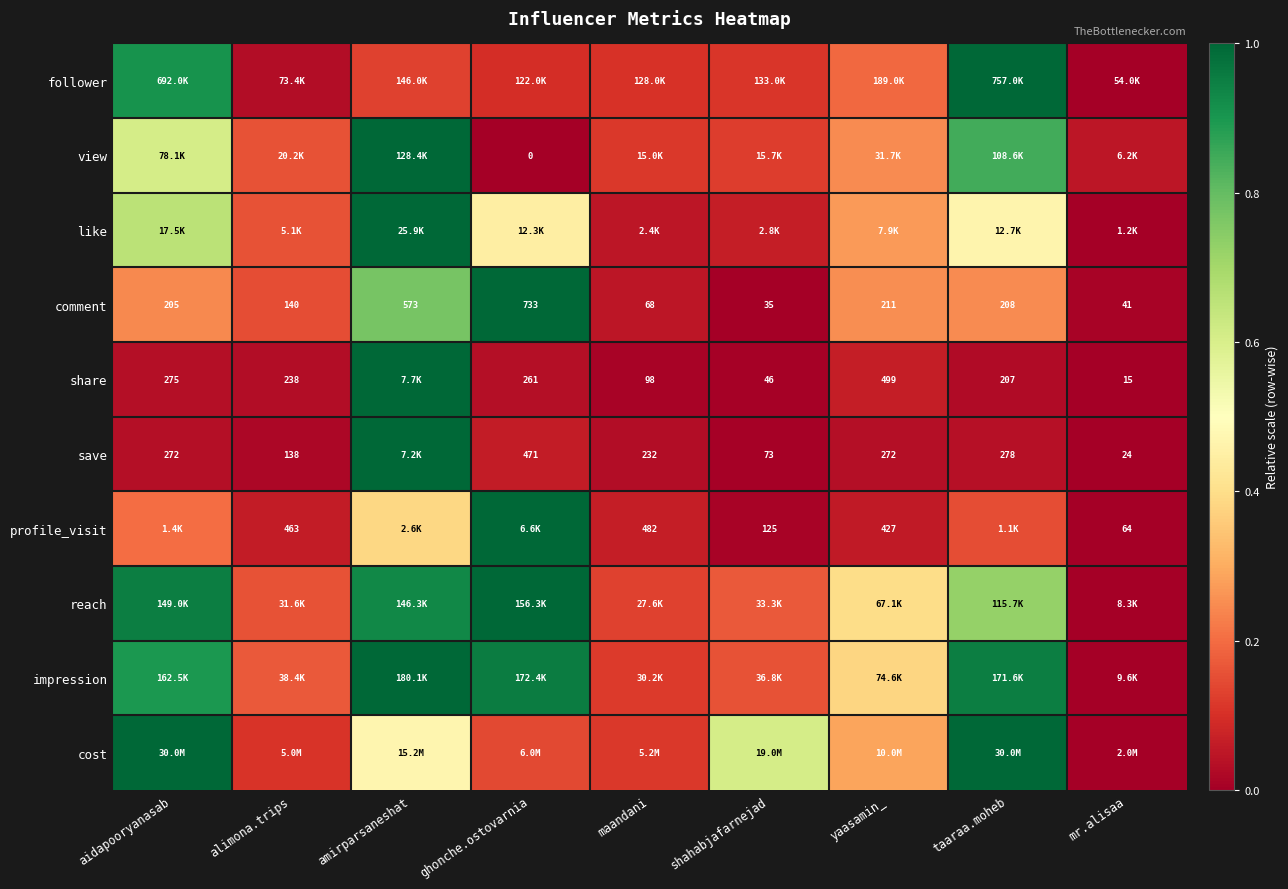

How many data points in comment are less than 205?

4